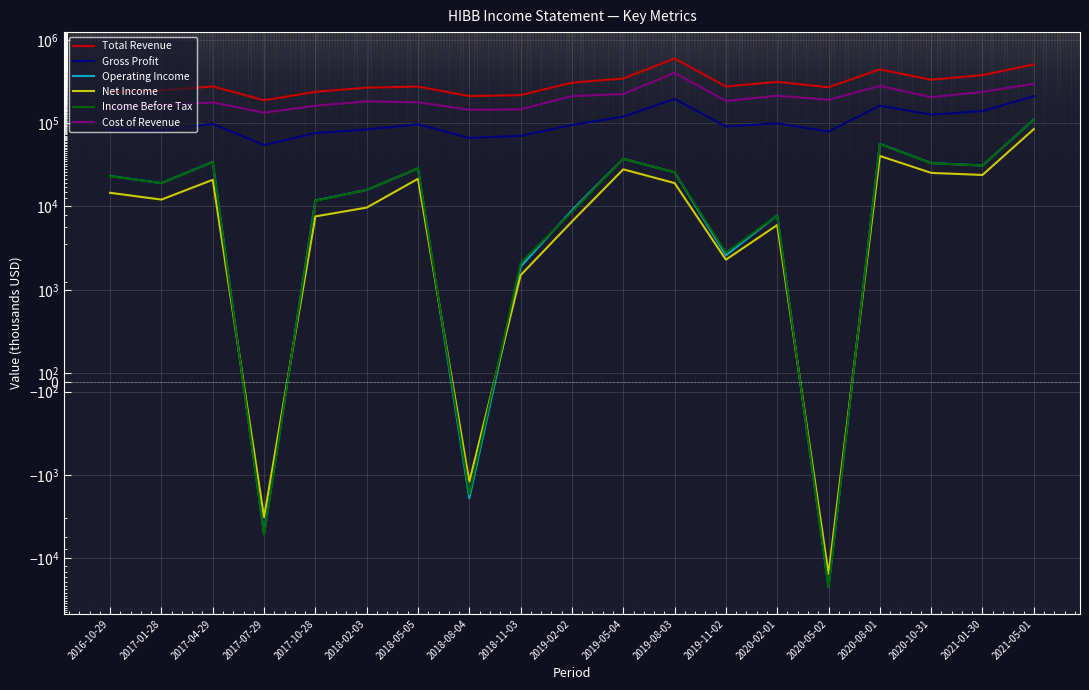

Where is the first local maximum for Net Income?

2017-04-29